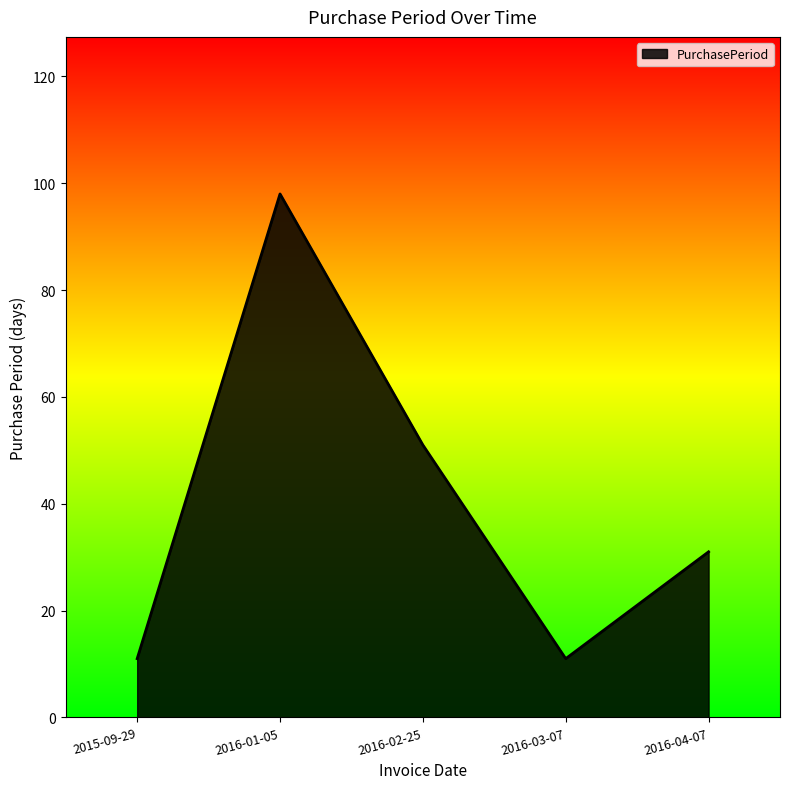

What position from the right is 2016-02-25?

3